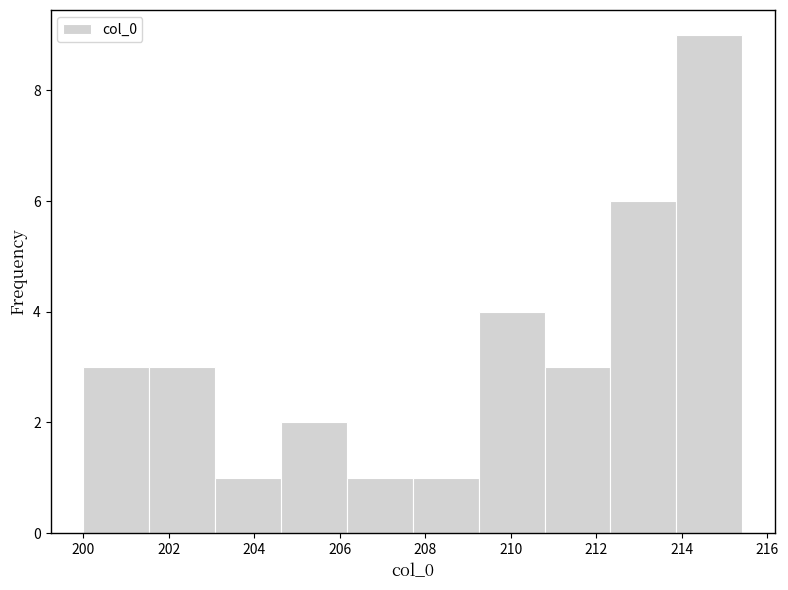

Reading left to right, list every bar in this chart as the range it spans on the x-axis followed by its height. Neither the bar edges nor the heights are printed on the chart, so give them approximately, as read against the axes.

200.0 to 201.6: 3
201.6 to 203.0: 3
203.0 to 204.6: 1
204.6 to 206.2: 2
206.2 to 207.8: 1
207.8 to 209.2: 1
209.2 to 210.8: 4
210.8 to 212.4: 3
212.4 to 213.8: 6
213.8 to 215.4: 9